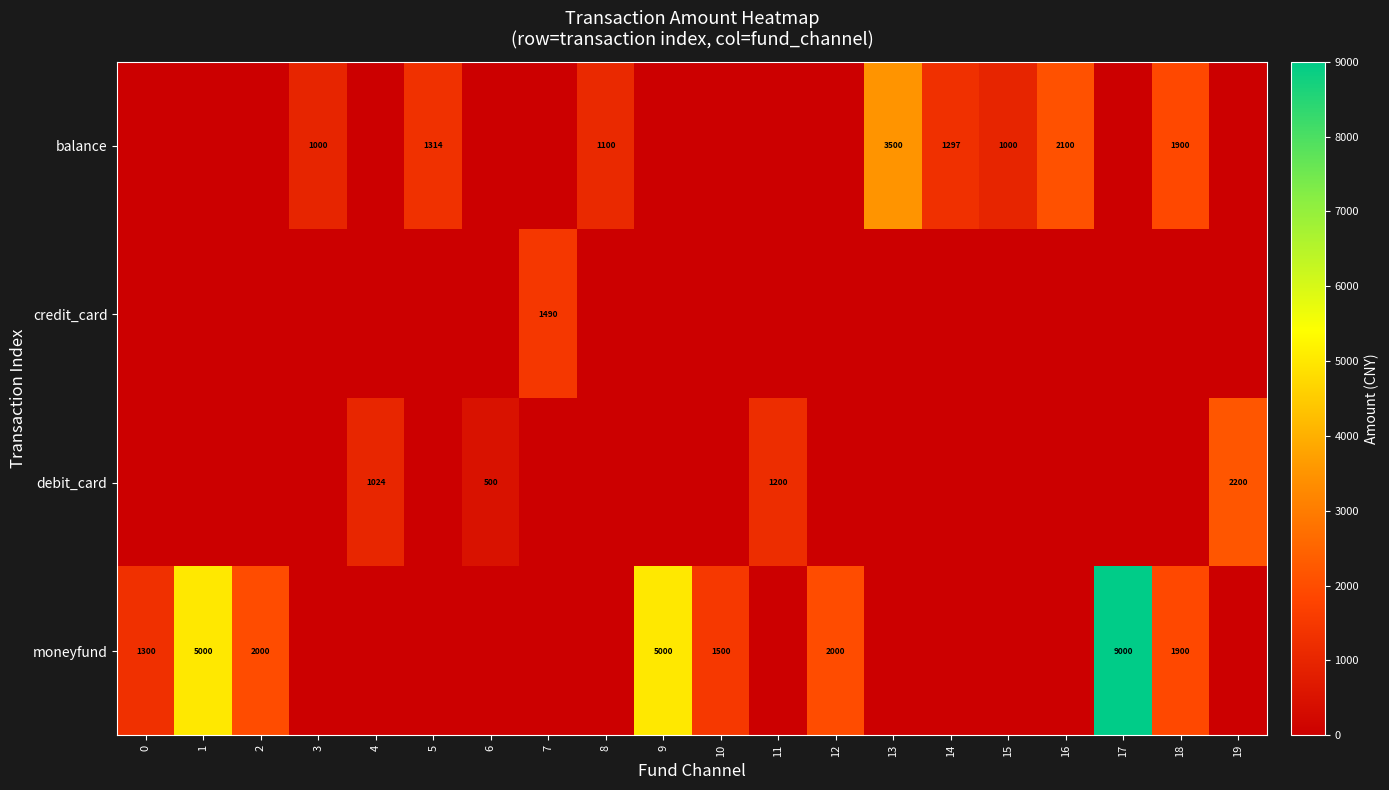

What is the greatest value displayed?

9000.0